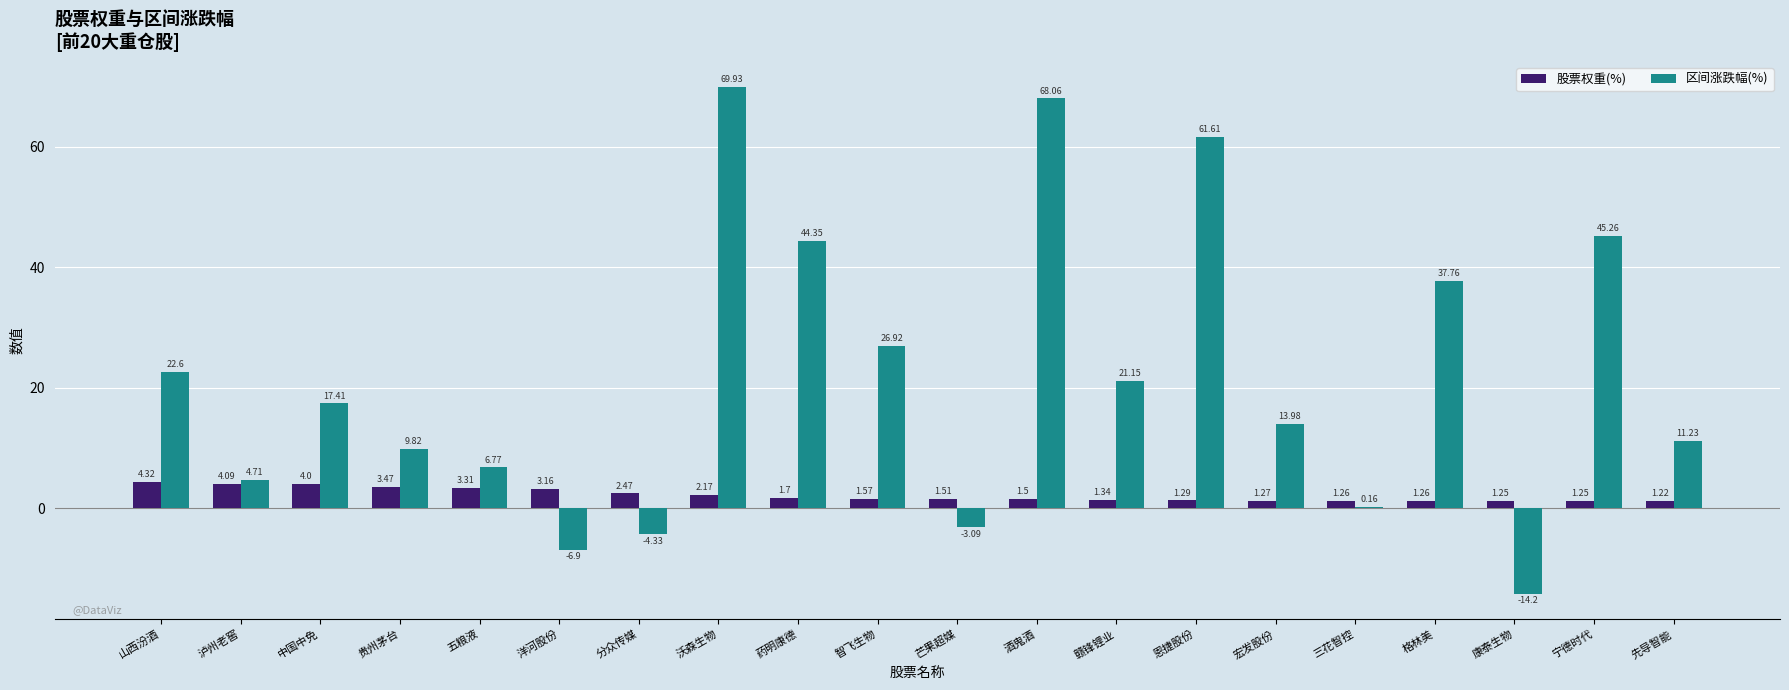

Where is 区间涨跌幅(%) nearest to the value 27?

智飞生物